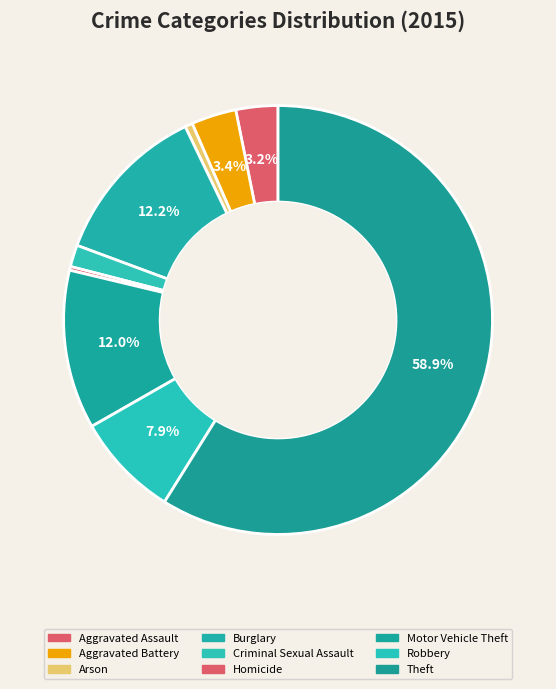

What is the smallest slice in the pie chart?

Homicide